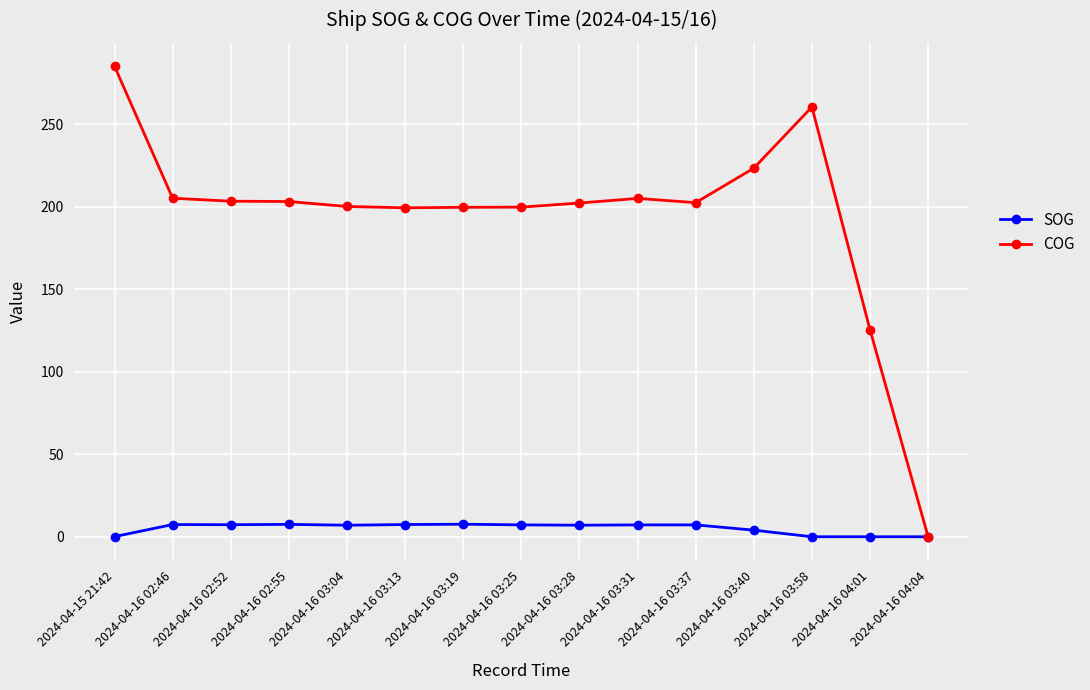

Which series has the largest range (max minus min)?

COG